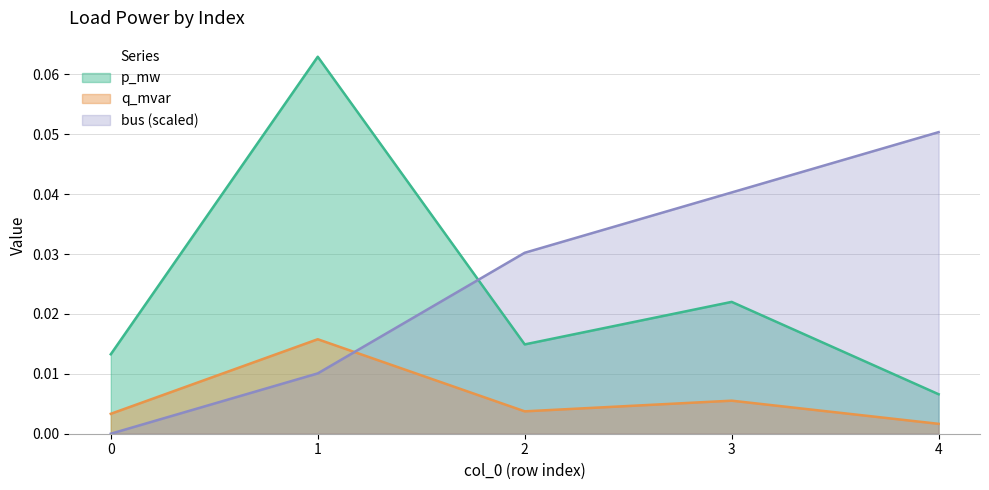

Which series ends up on top after the final intersection of bus and q_mvar?

bus